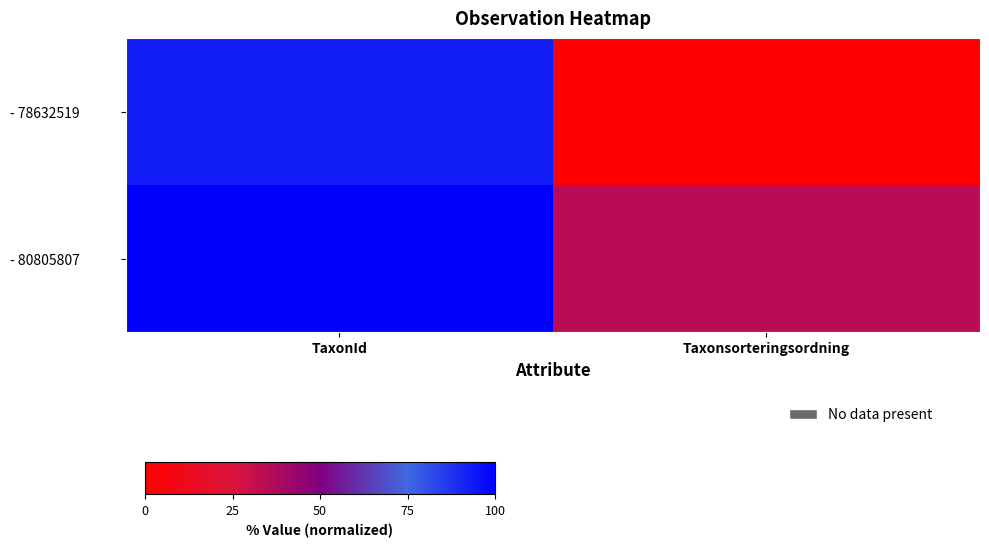

Rank the series at Taxonsorteringsordning from lowest to highest value.

- 78632519, - 80805807